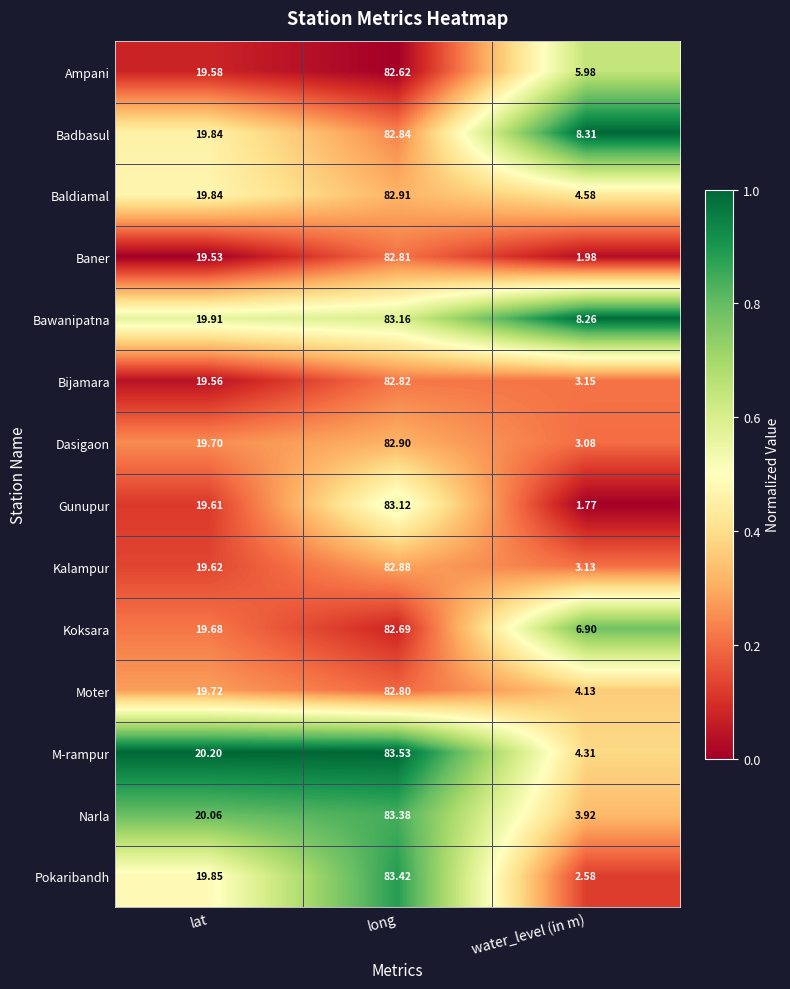

Which series has the largest total across all categories?

Bawanipatna